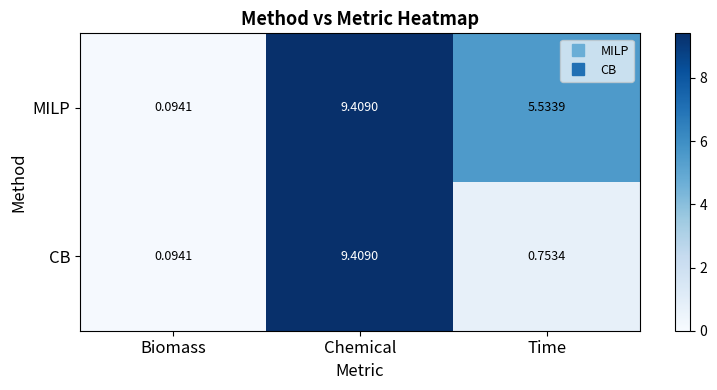

Which category has the lowest value in the CB series?

Biomass